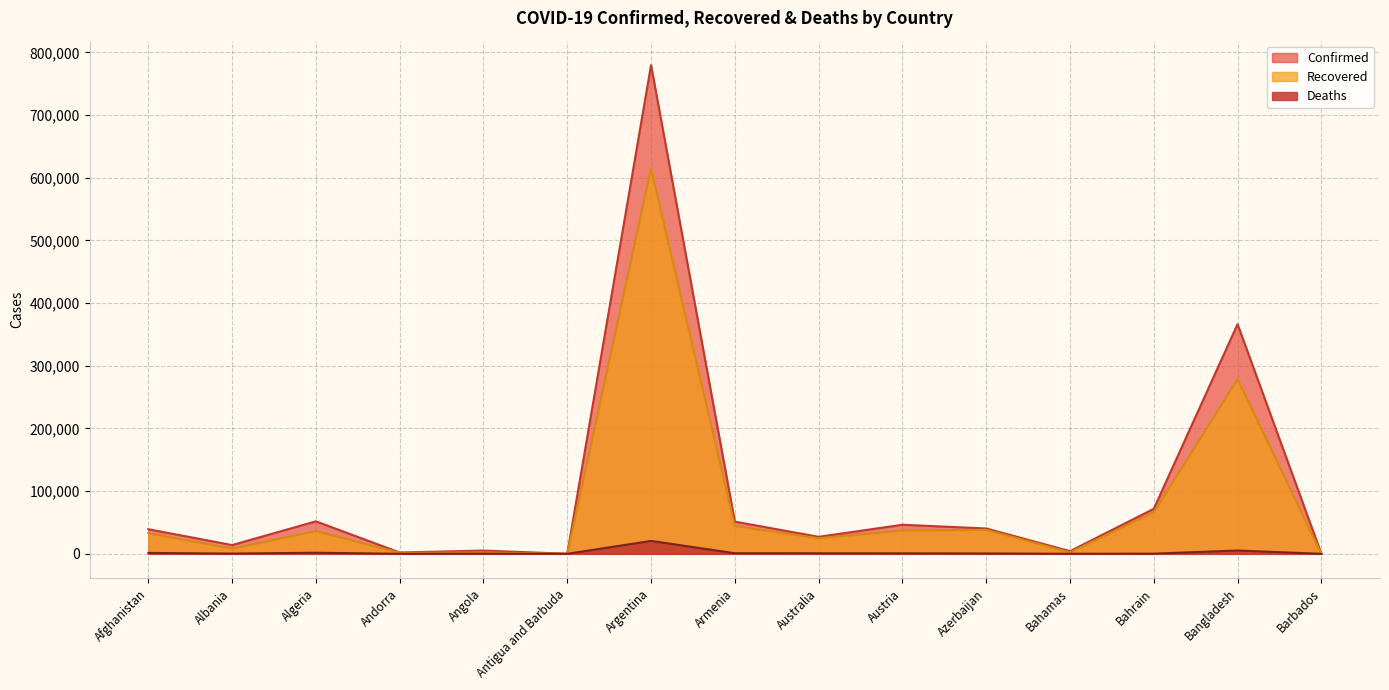

True or false: Confirmed and Deaths cross at least once.

False